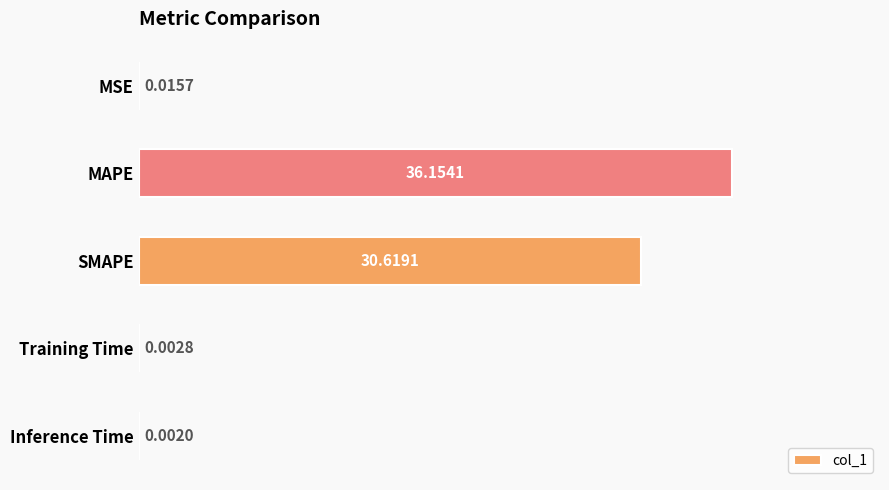

What is the change in value from MAPE to Training Time?

-36.2